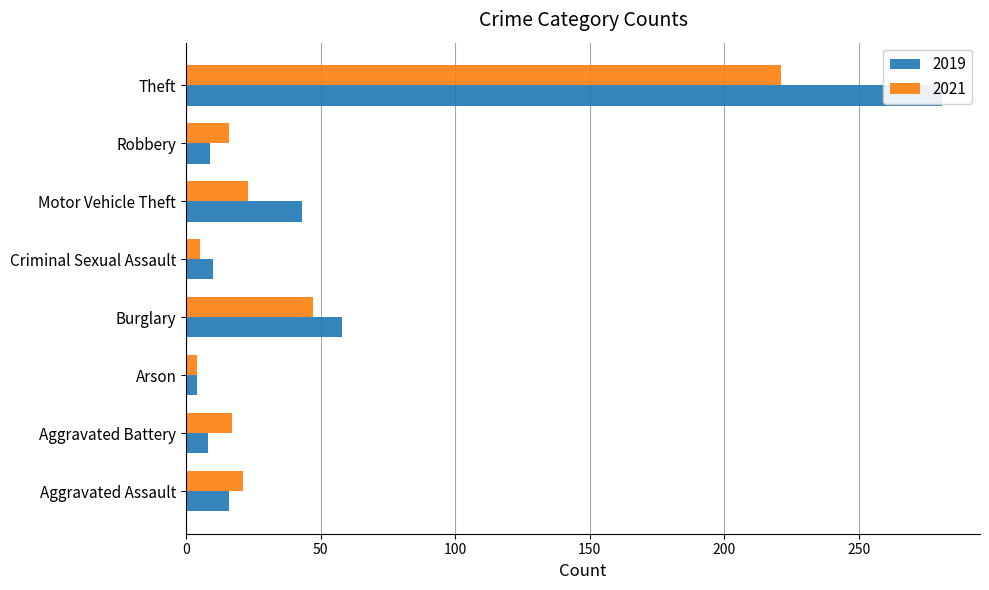

How many distinct data groups are displayed?

2